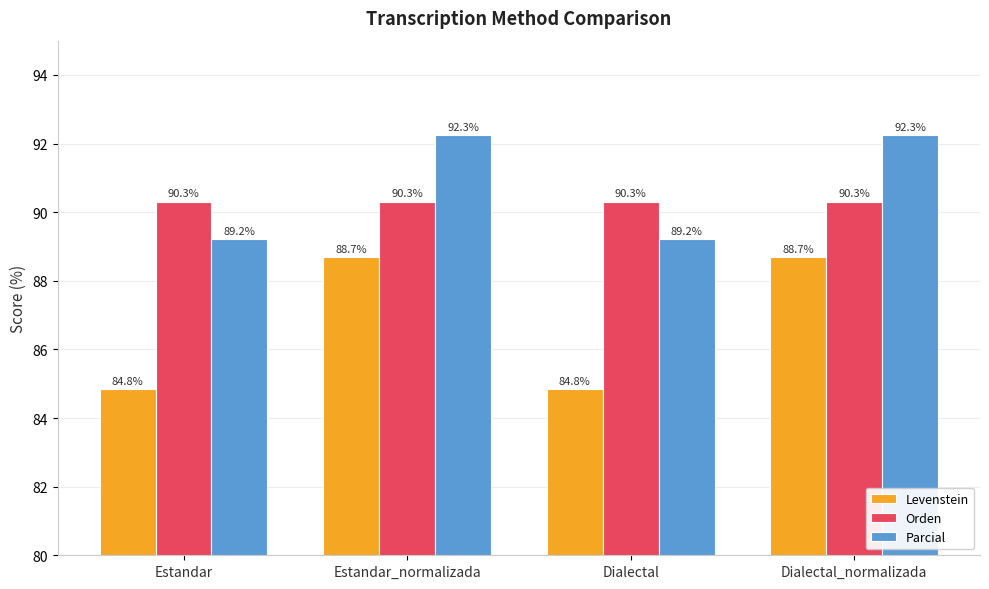

What is the sum of the Parcial values at Estandar and Dialectal_normalizada?

181.5